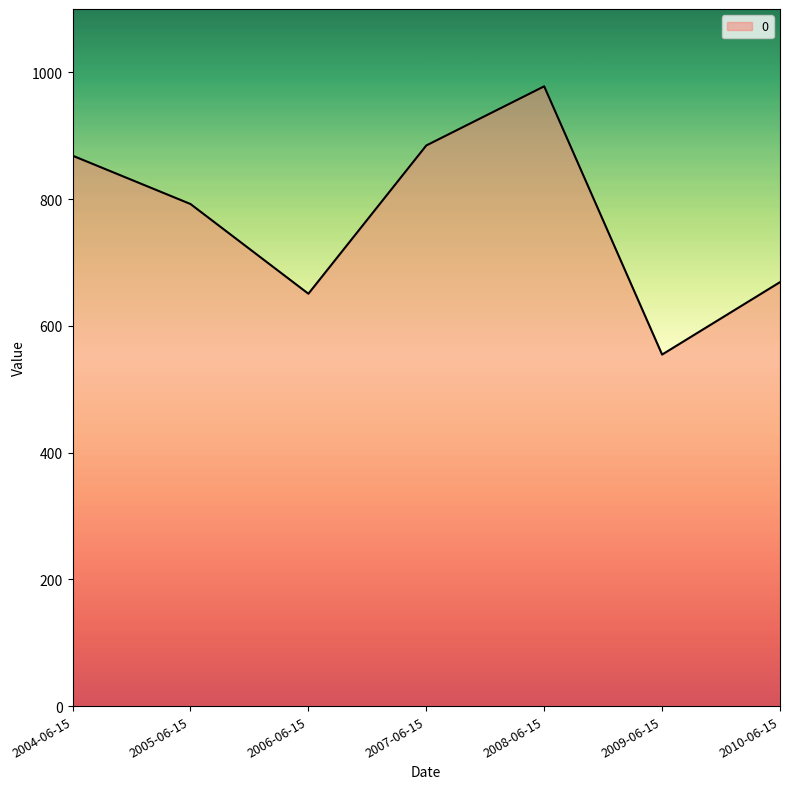

Which has a higher value, 2008-06-15 or 2007-06-15?

2008-06-15